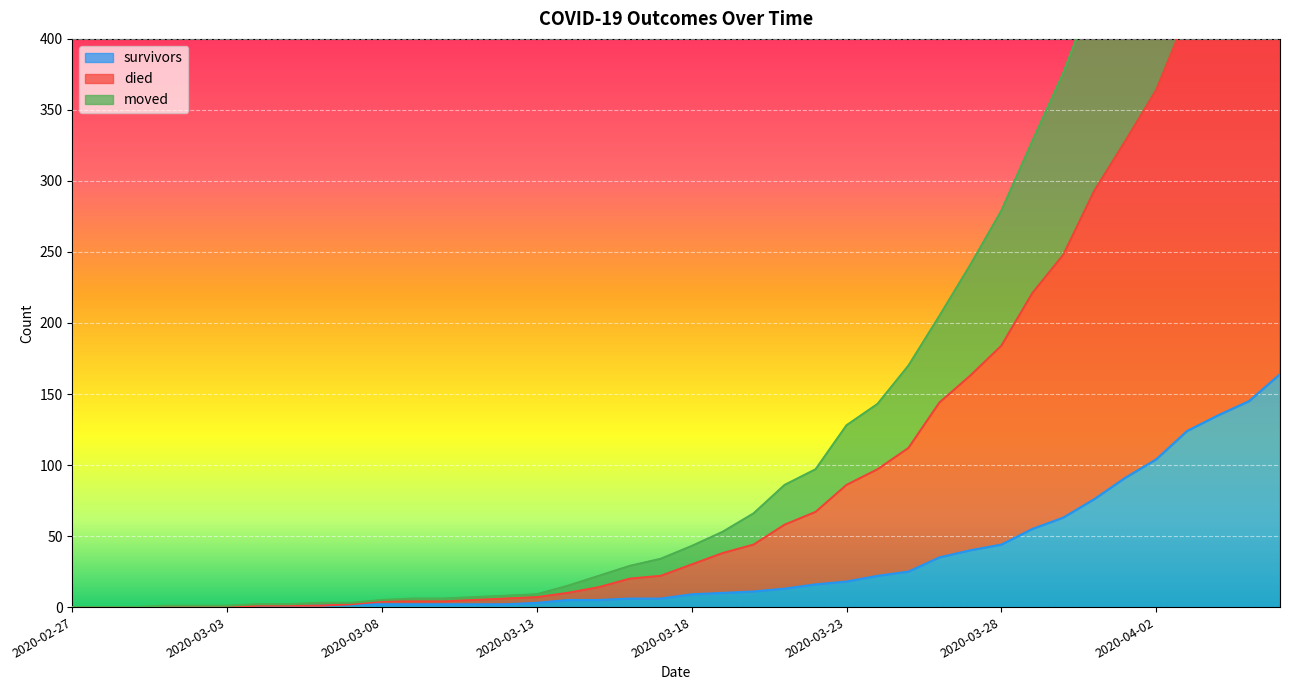

List the series in order of their peak value, lowest first.

survivors, moved, died